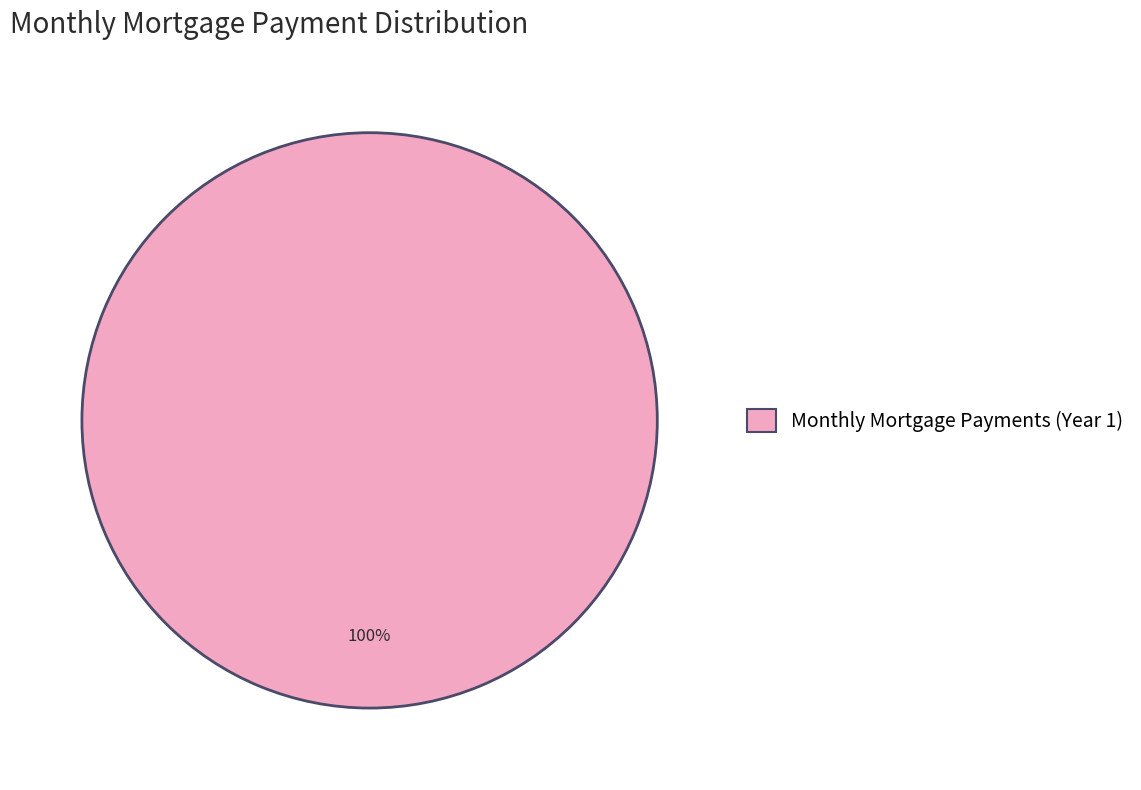

Is there any slice that represents more than half of the pie?

Yes